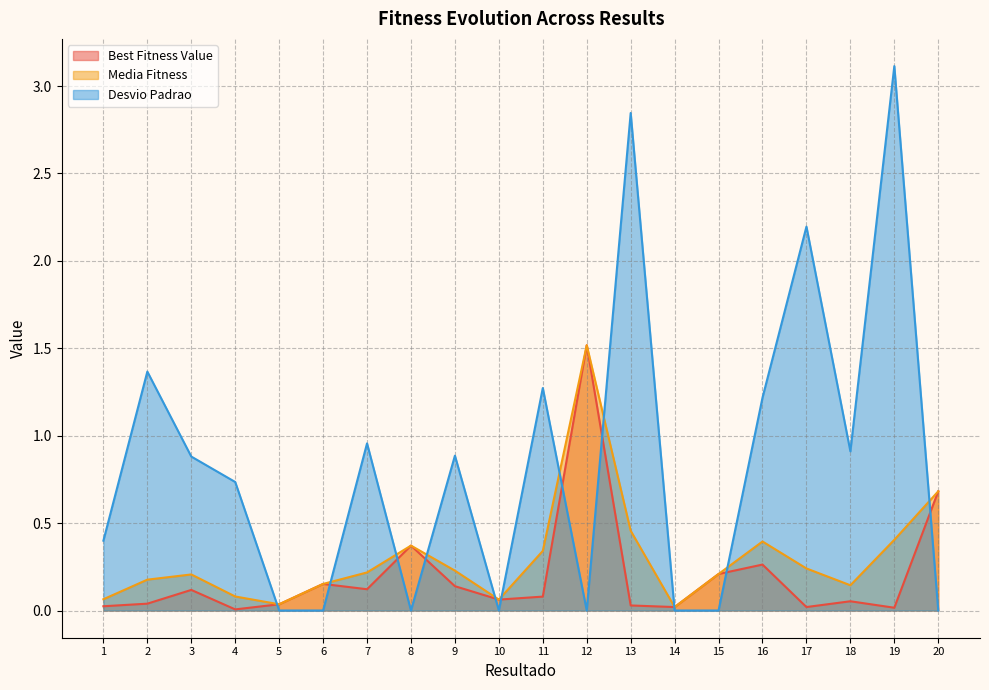

True or false: Best Fitness Value and Media Fitness intersect in this chart.

False